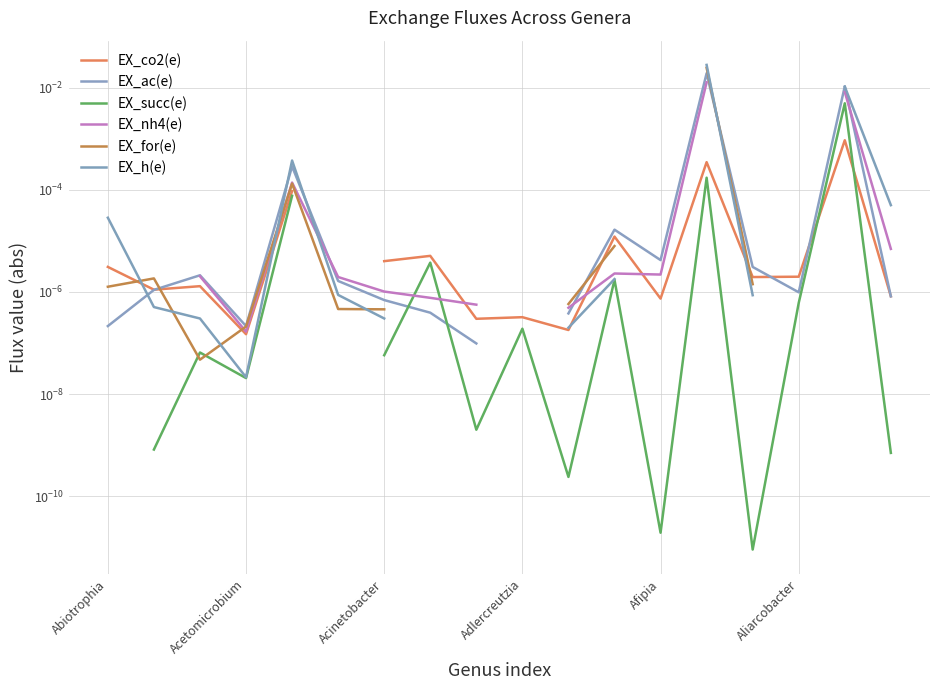

List the labels in order of EX_ac(e) value, largest first.

9, 13, 16, Afipia, 11, 12, 14, Acinetobacter, Aliarcobacter, Acetomicrobium, 15, 17, 6, 7, 10, Adlercreutzia, Abiotrophia, 8